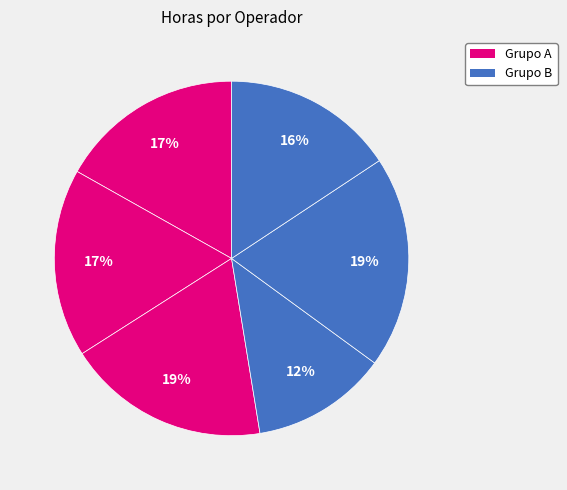

How many slices are in this pie chart?

6